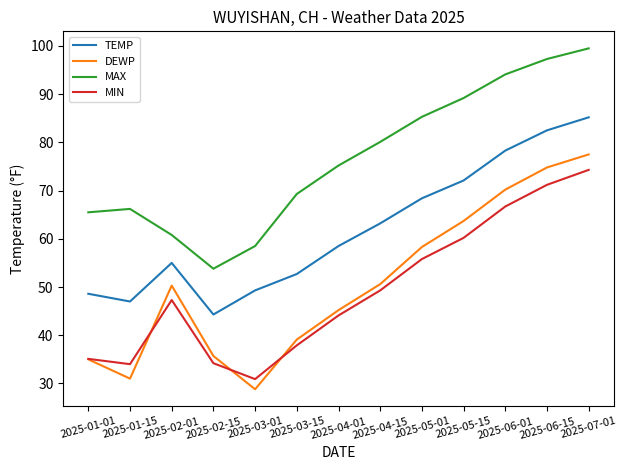

What position from the right is 2025-05-01?

5